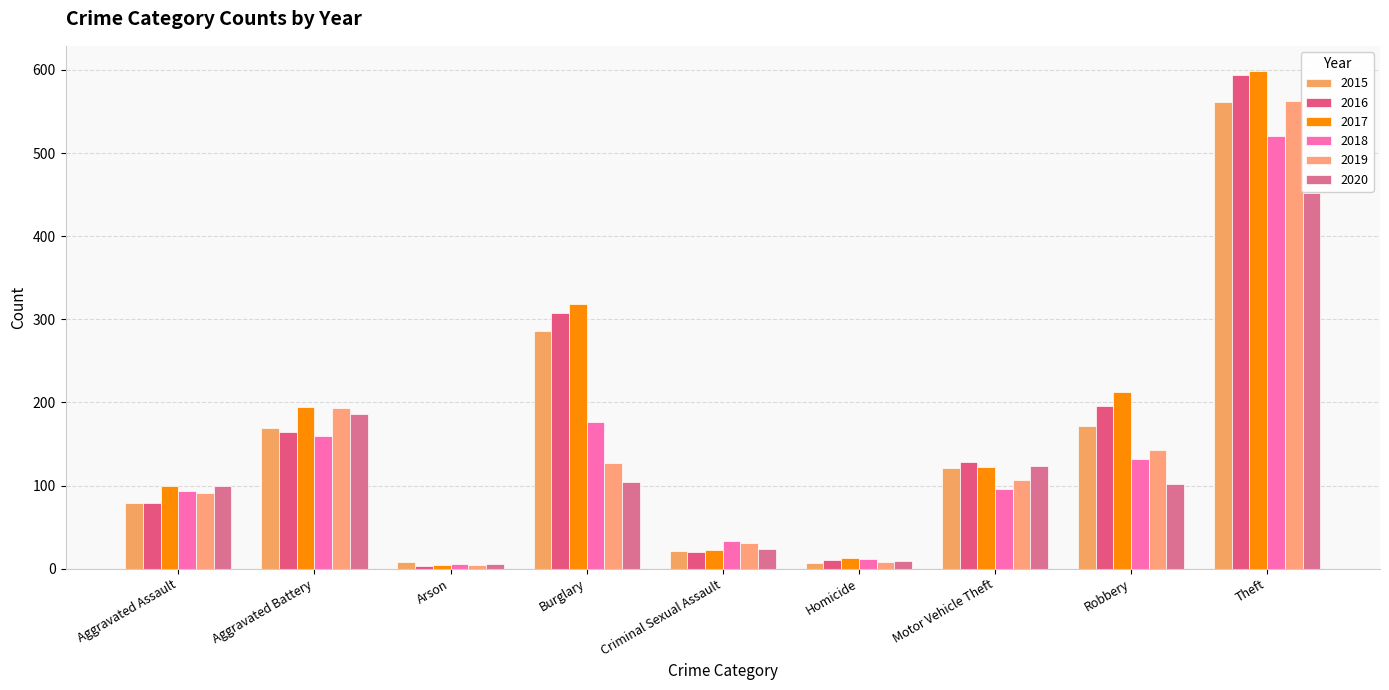

The value of 2018 at Aggravated Battery is 160. True or false?

True